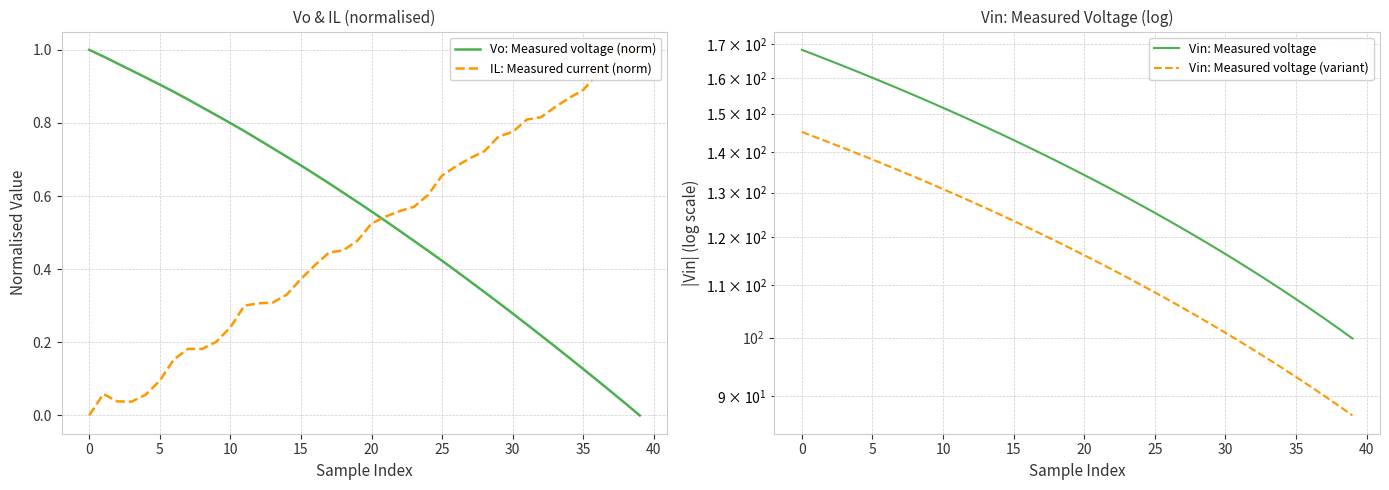

What is the total value across all series at 16?

264.4